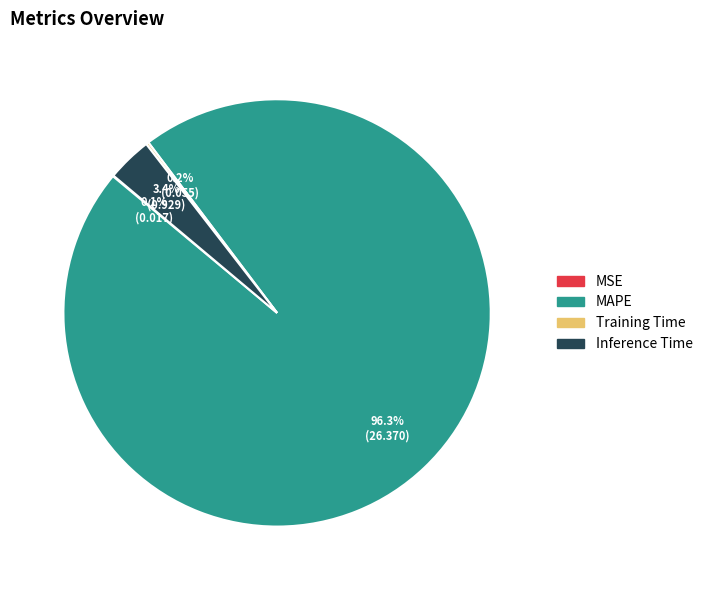

What is the largest slice in the pie chart?

MAPE